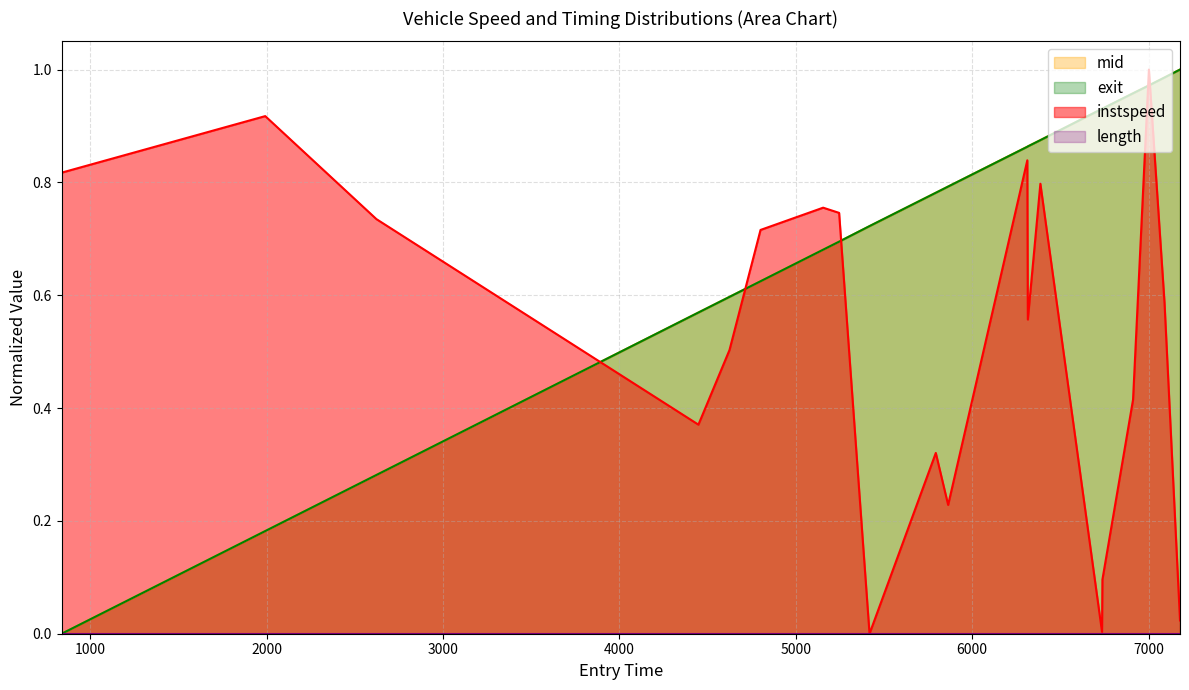

True or false: entry and instspeed intersect in this chart.

True